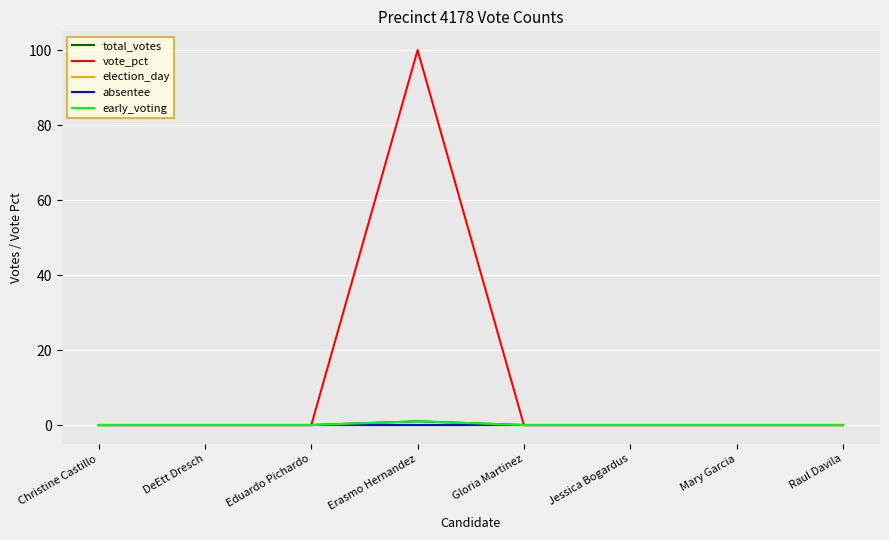

Is this an area chart (filled region under the line)?

No